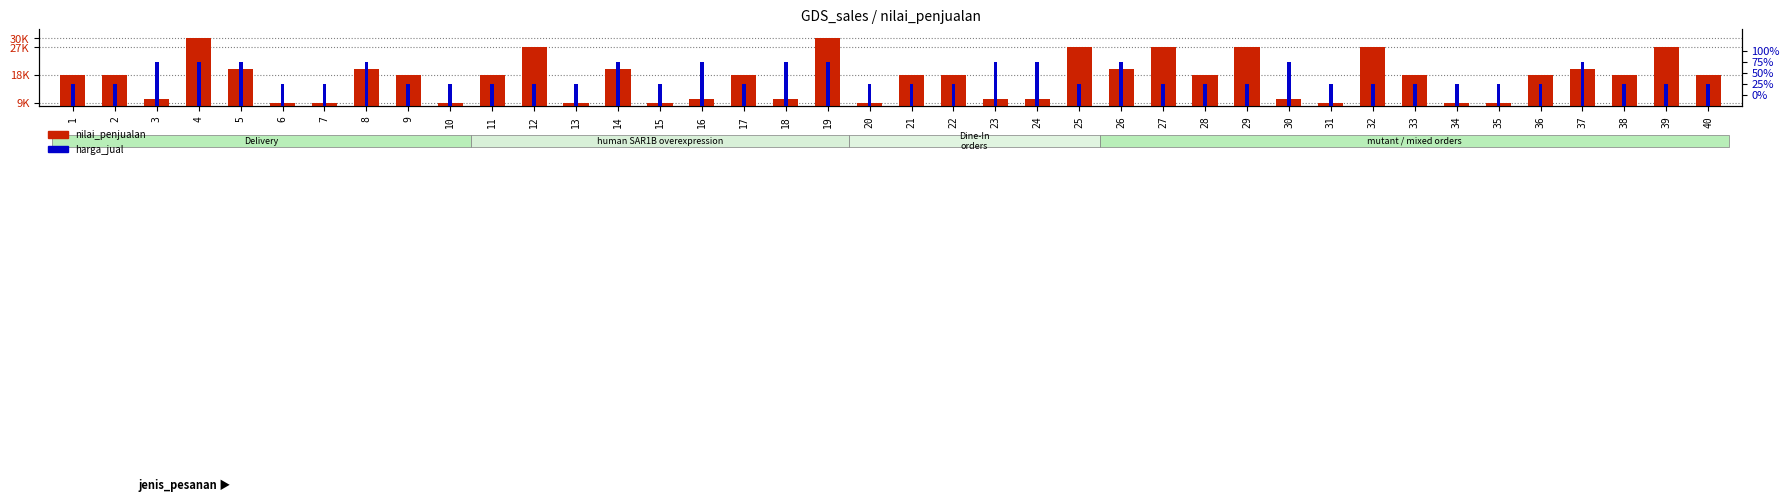

Rank the series by their average value, from highest to lowest.

nilai_penjualan, harga_jual